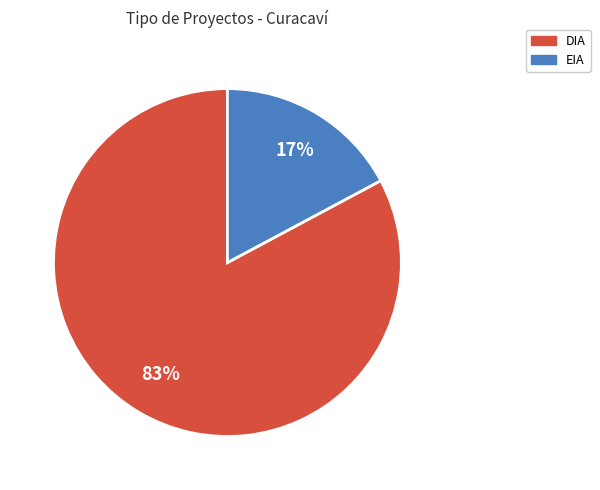

Is the sum of DIA and EIA greater than half?

Yes